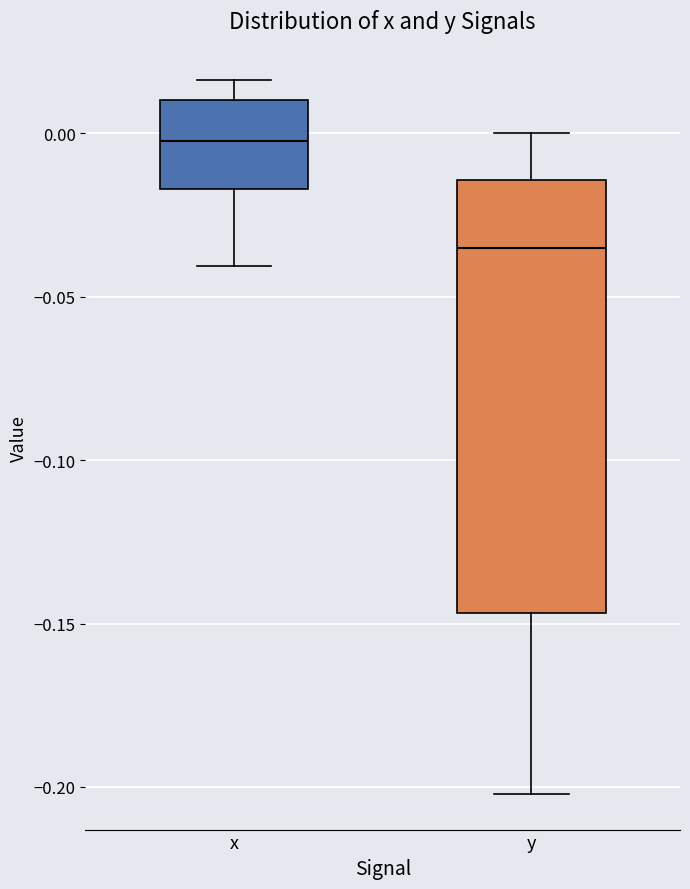

Reading left to right, read every box against the y-axis: the position of its median line, the range the box covers, and the ends of its whiskers. The values are not printed on the chart, so give them approximately, as read against the axis.

x: median 0.000, box -0.015 to 0.010, whiskers -0.040 to 0.015
y: median -0.035, box -0.145 to -0.015, whiskers -0.200 to 0.000